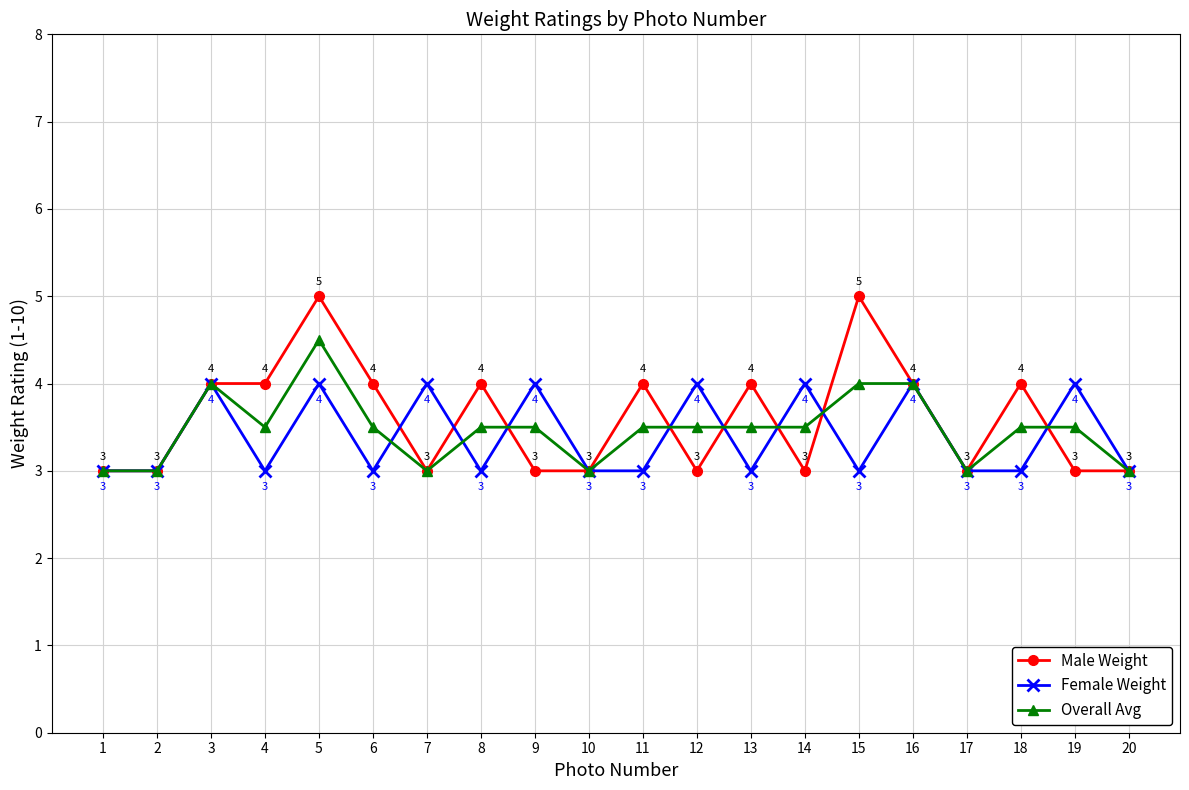

At which category is the sum across all series the highest?

5